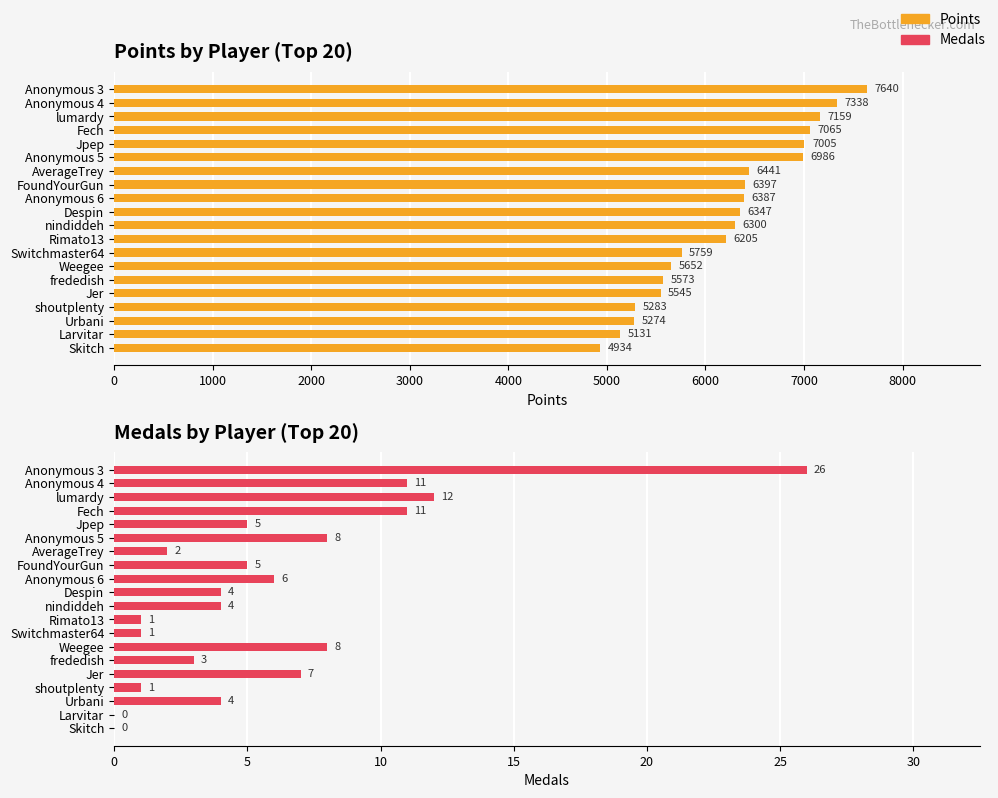

At how many categories does at least one series exceed 6772?

6